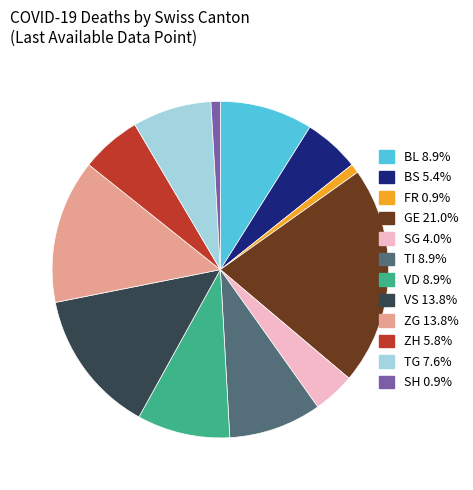

Is there any slice that represents more than half of the pie?

No